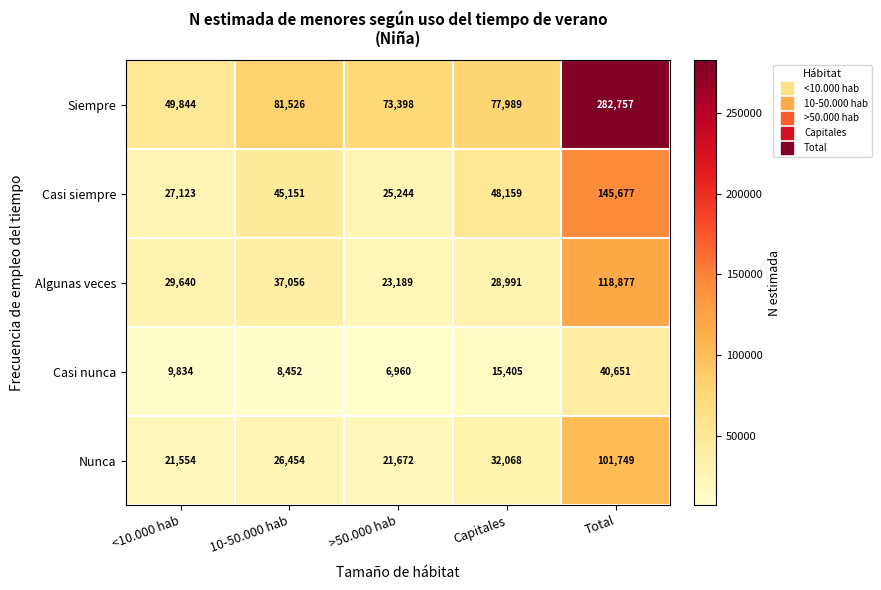

Where is Casi siempre nearest to the value 85460?

Capitales